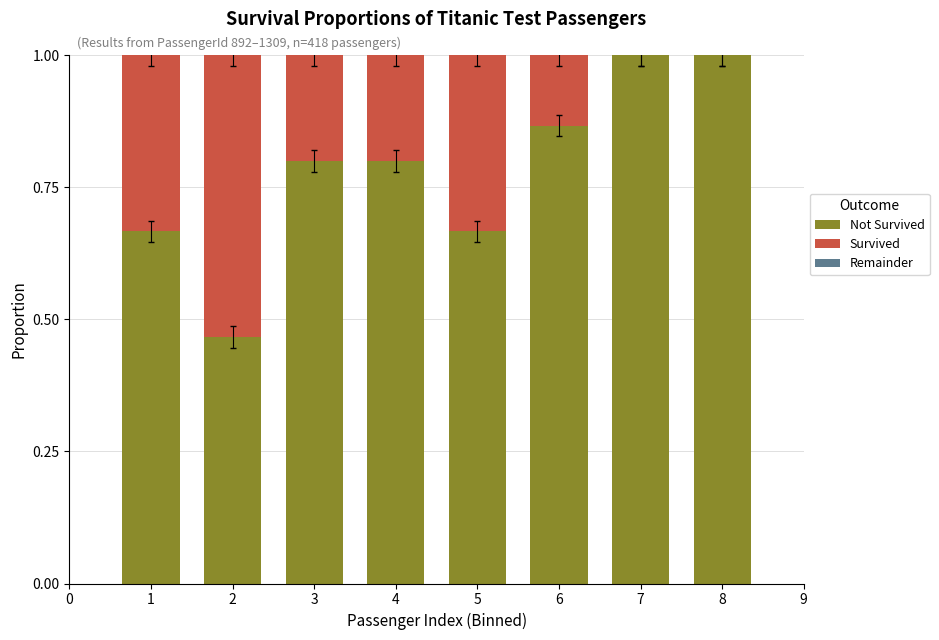

What is the total value across all series at 2?

1.0